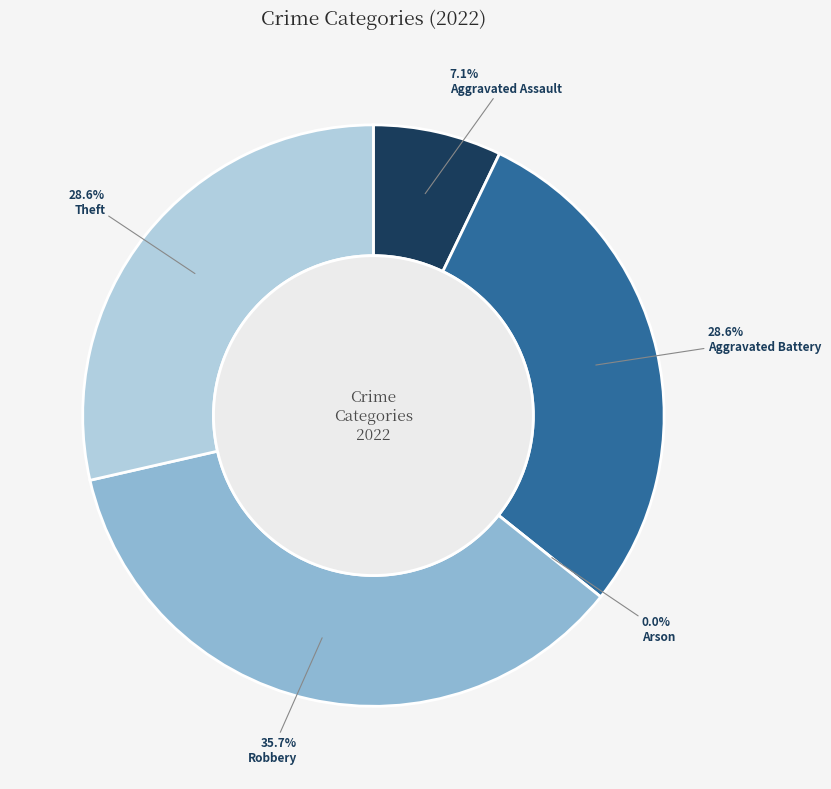

Count the number of slices in the pie.

5